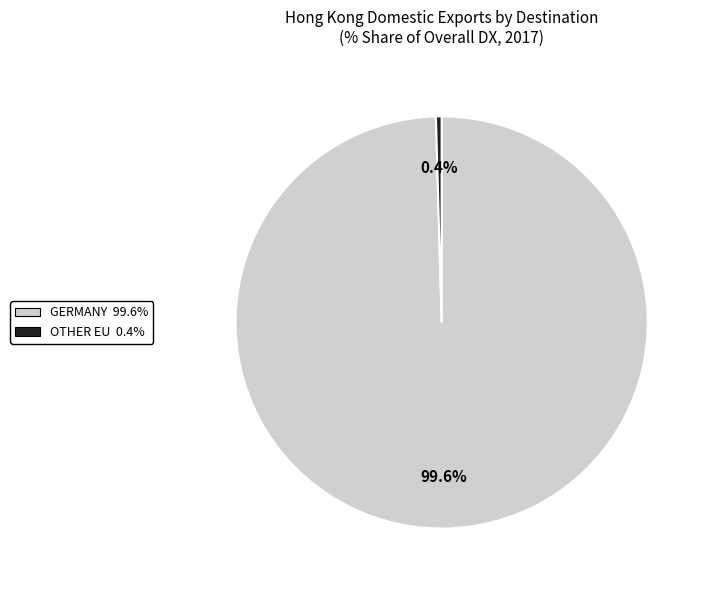

How many slices are in this pie chart?

2